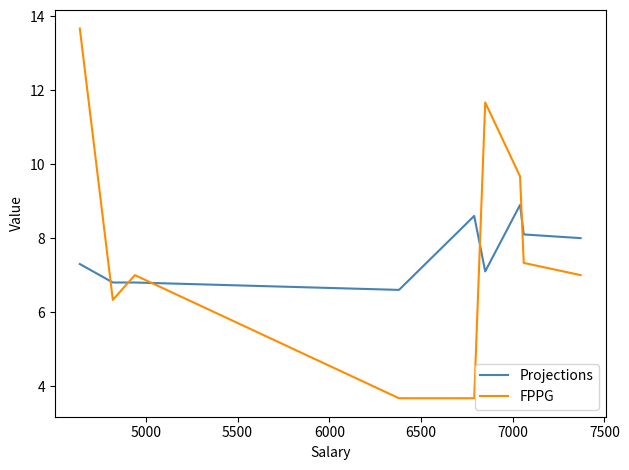

Which series has the widest spread of values?

FPPG